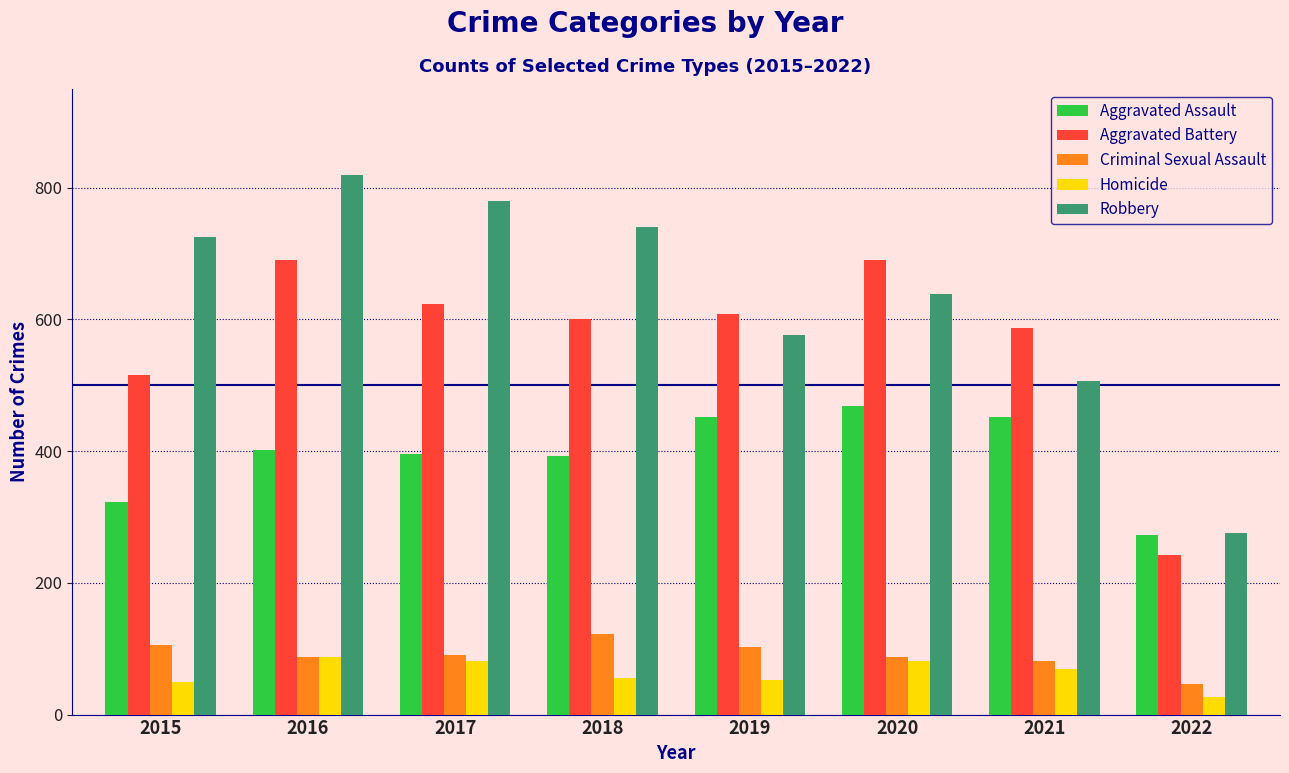

Which series has the largest total across all categories?

Robbery